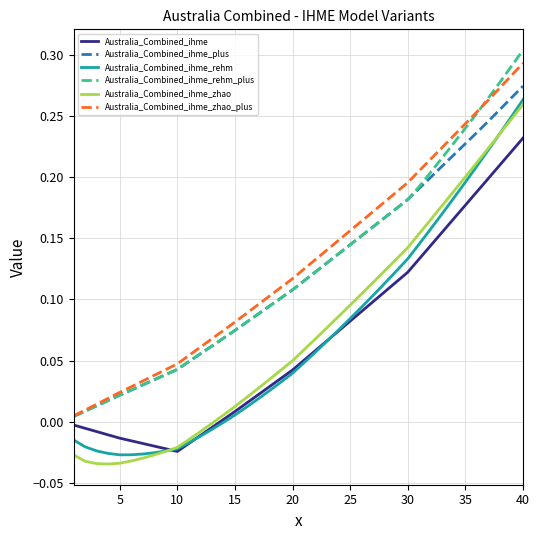

True or false: Australia_Combined_ihme_rehm and Australia_Combined_ihme_plus cross at least once.

False